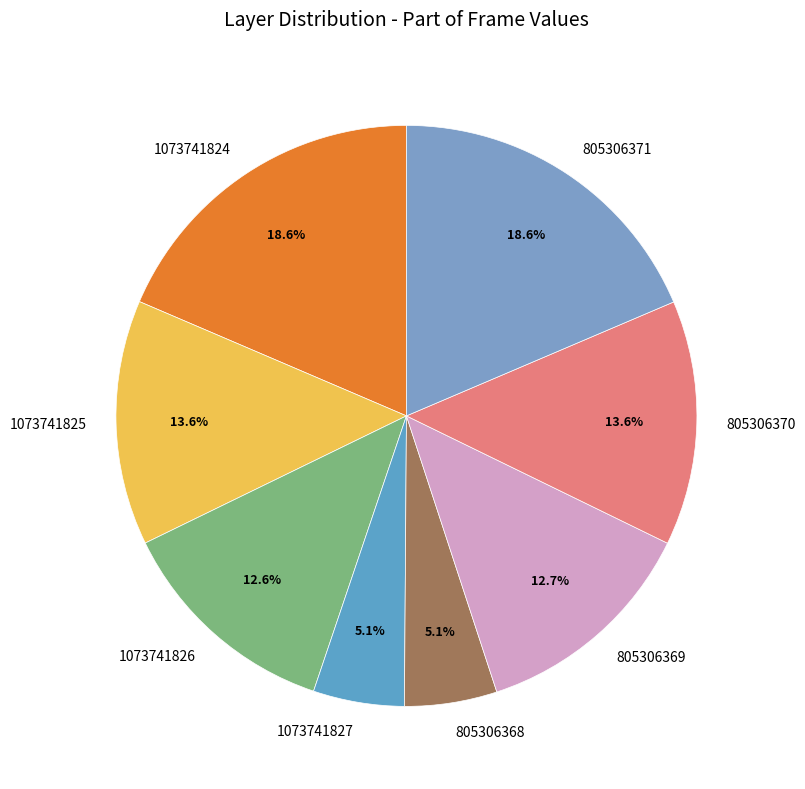

Is 1073741825 the majority of the pie?

No